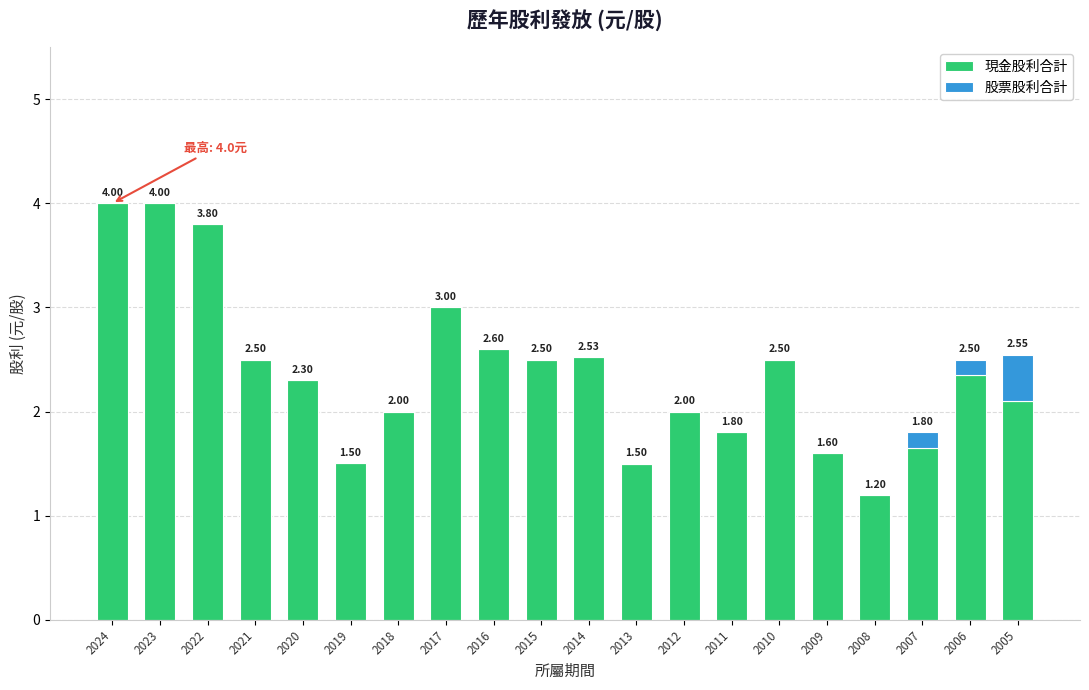

What is the highest value of the 現金股利合計 series?

4.0